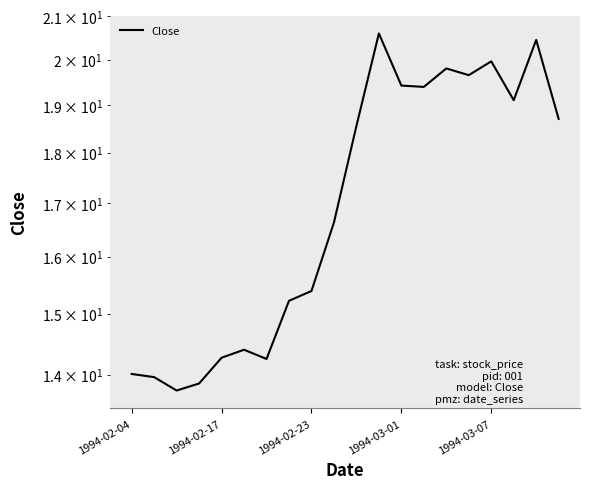

Is it true that the value at 18 is 20.4?

True